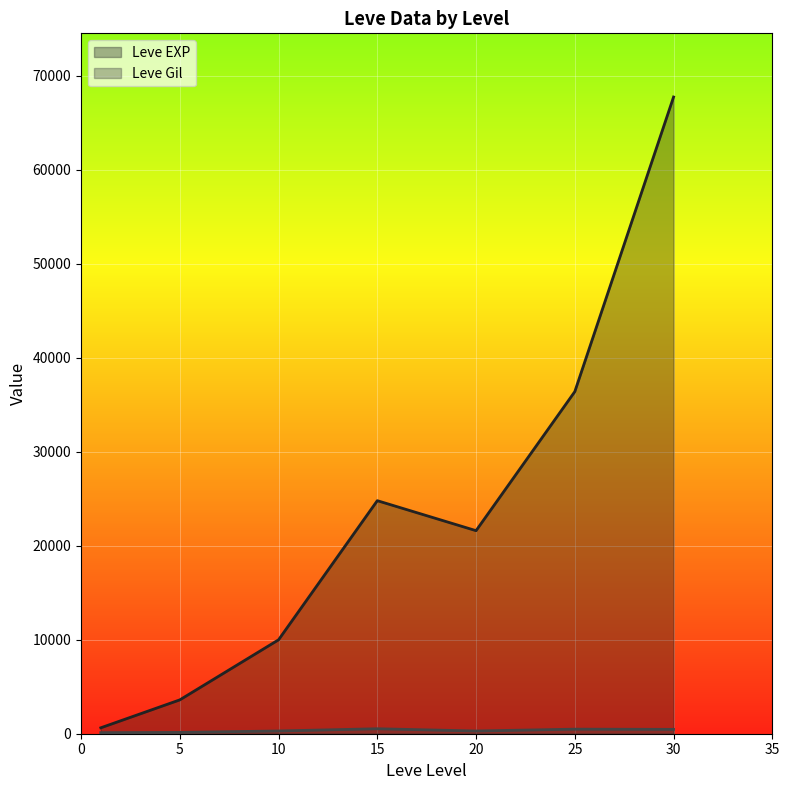

True or false: Leve Gil and Leve EXP intersect in this chart.

False